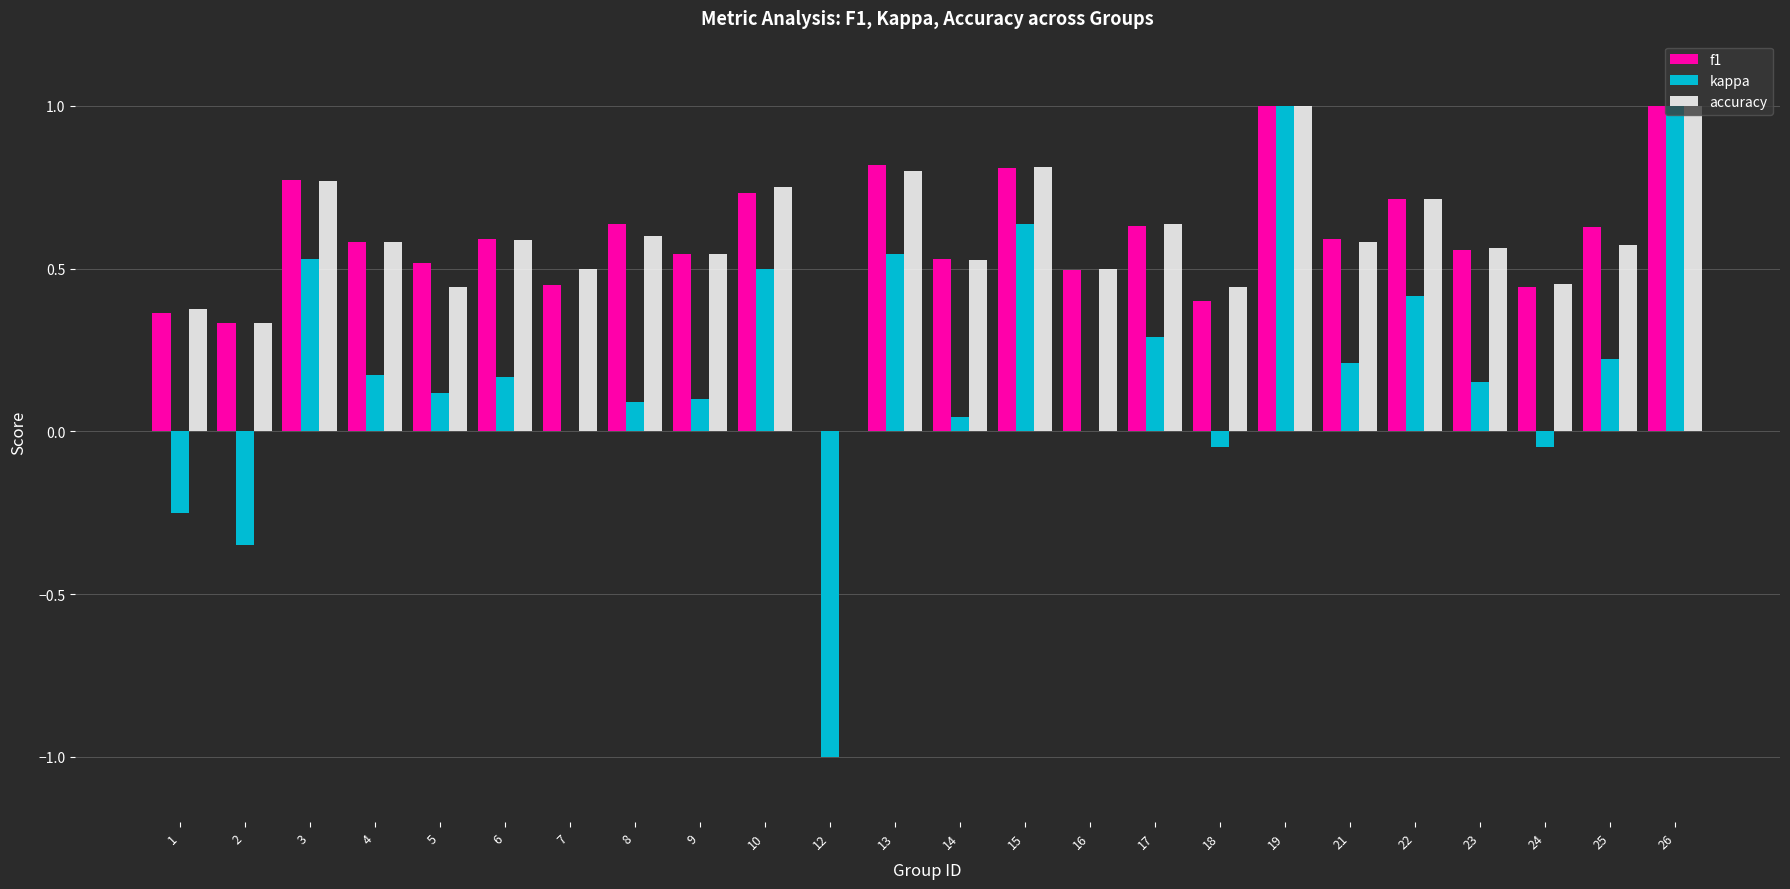

Between 3 and 7, which series saw the biggest shift?

kappa